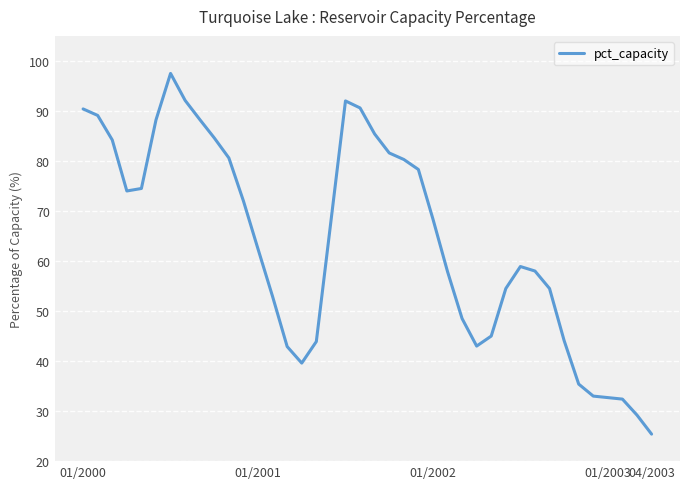

Count the number of data series in this chart.

1